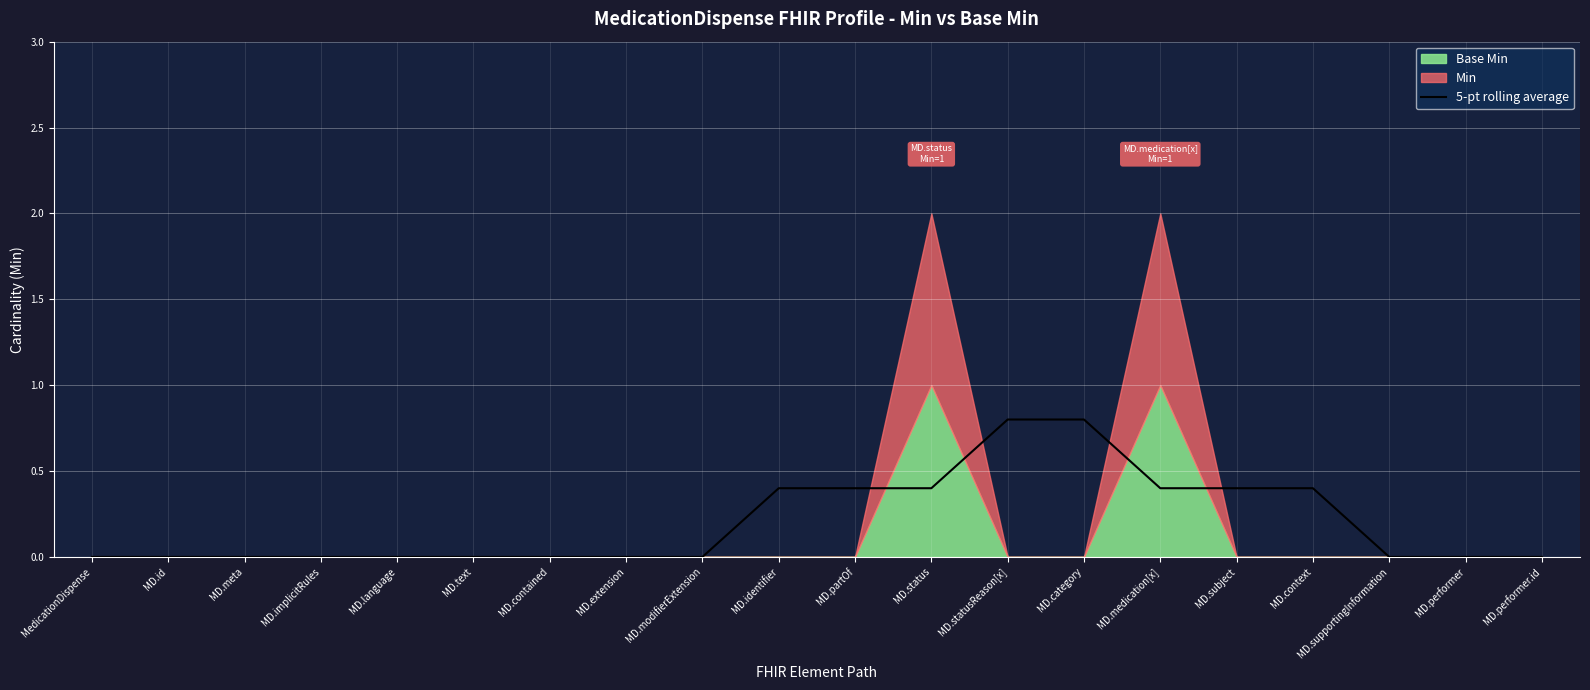

True or false: 5-pt rolling average has a value of 0.1 at MD.medication[x].

False